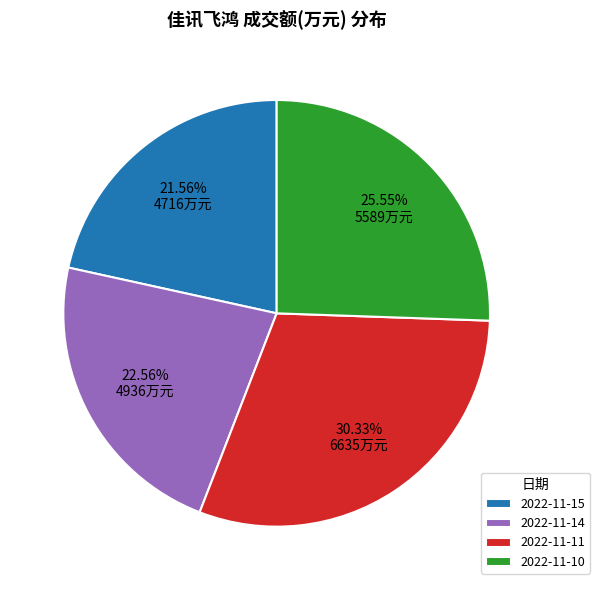

What is the smallest slice in the pie chart?

2022-11-15